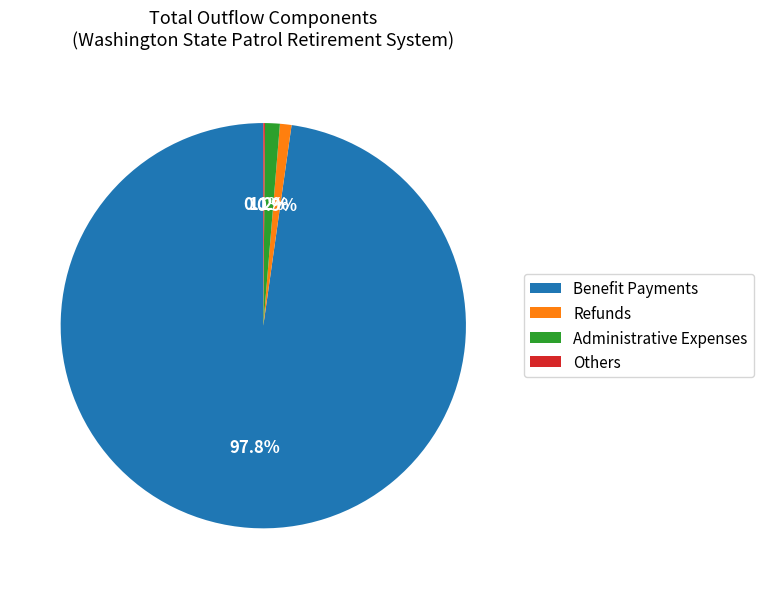

Which slice is the largest?

Benefit Payments